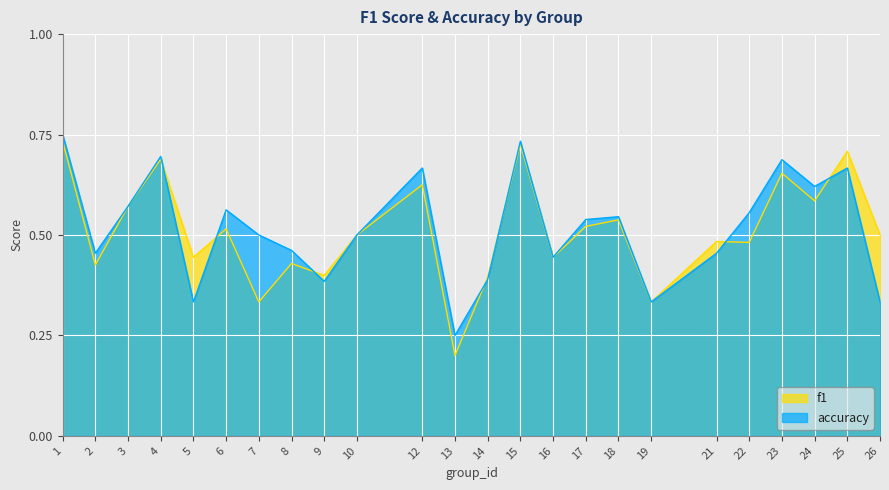

What are all the series names shown in the legend?

f1, accuracy